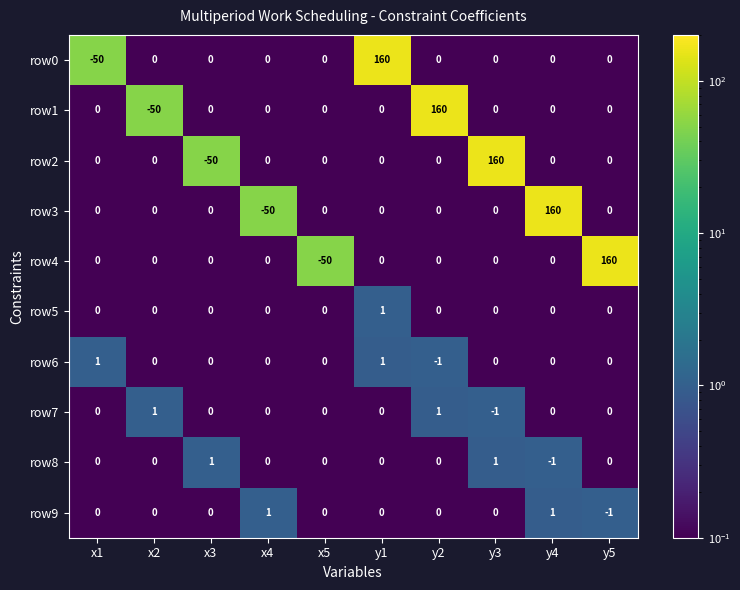

What is the minimum value shown in the chart?

-50